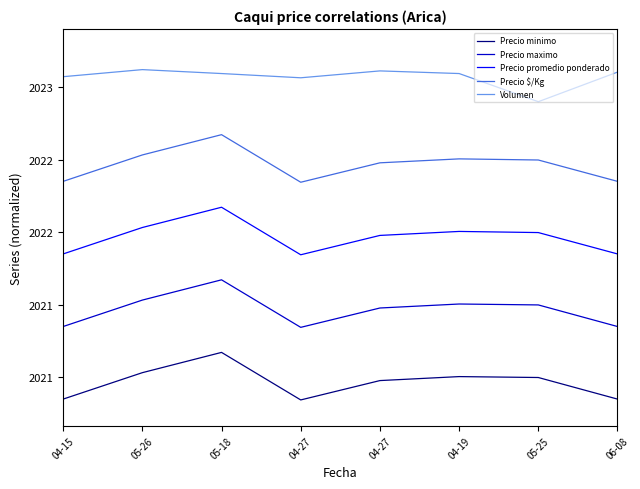

At 04-19, list the series in order from largest to smallest.

Volumen, Precio $/Kg, Precio promedio ponderado, Precio maximo, Precio minimo